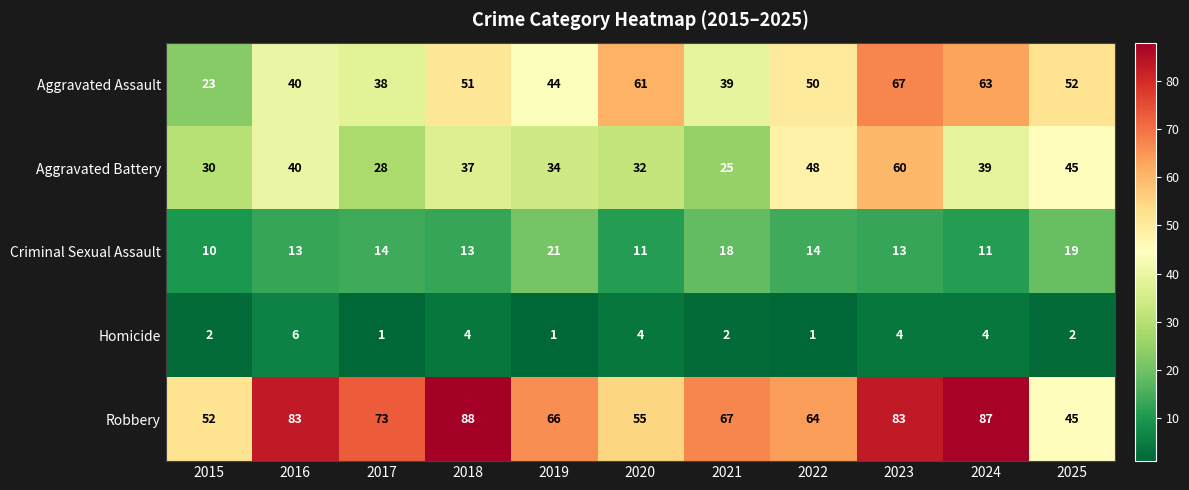

What is the total value across all series at 2022?

177